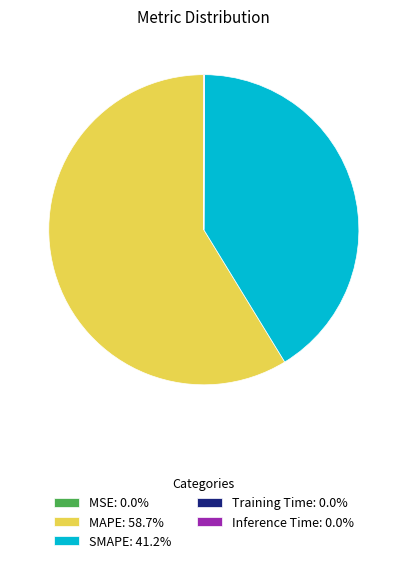

Combined, do SMAPE: 41.2% and MAPE: 58.7% account for over 50%?

Yes